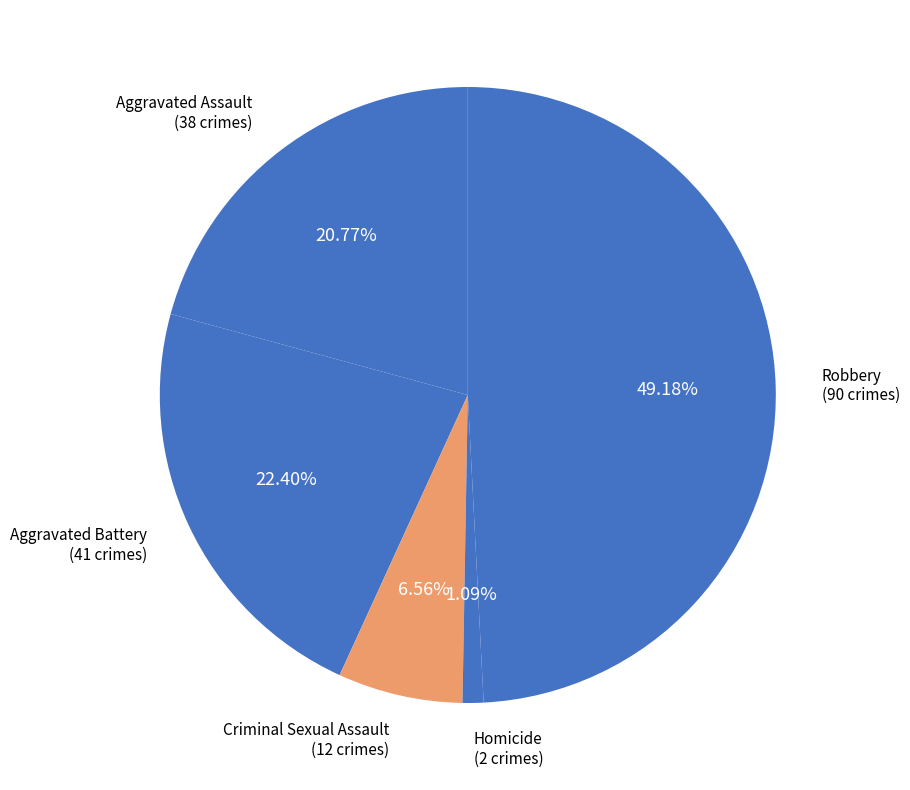

Which has a higher value, Robbery or Homicide?

Robbery